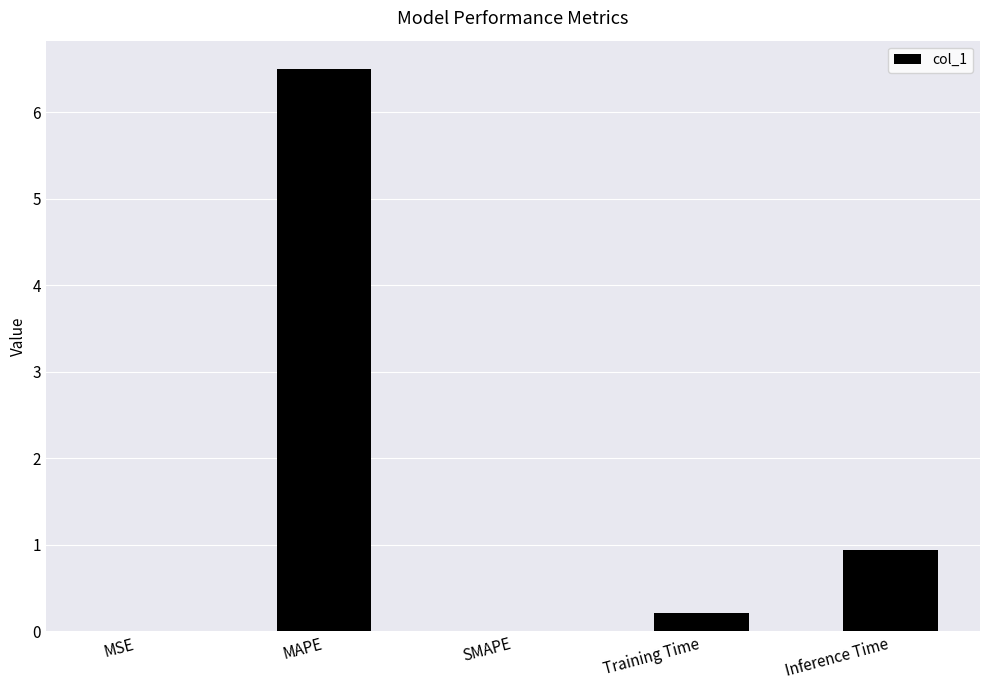

Where is the data nearest to the value 3?

Inference Time